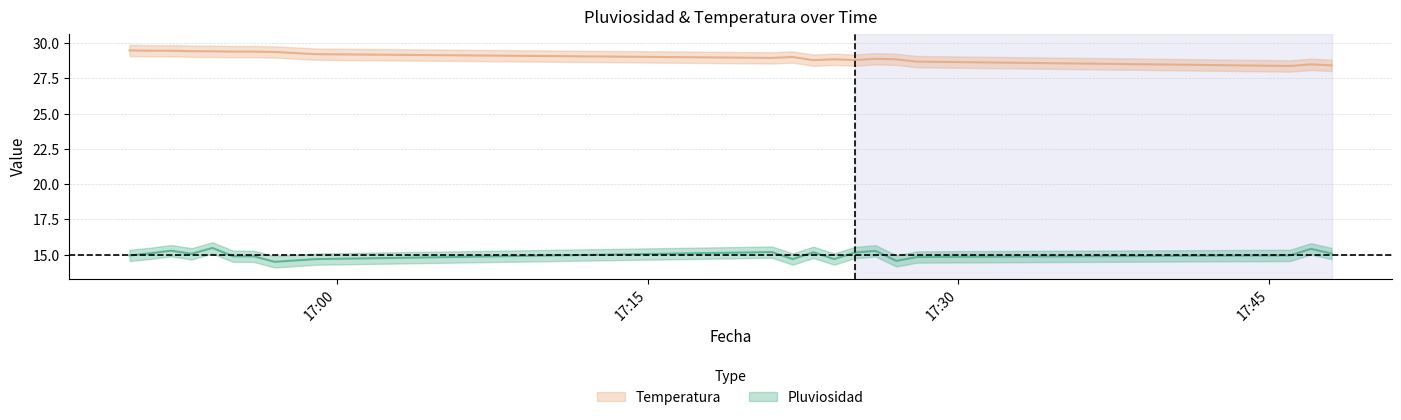

At which category is the sum across all series the highest?

2023-11-13 16:54:00